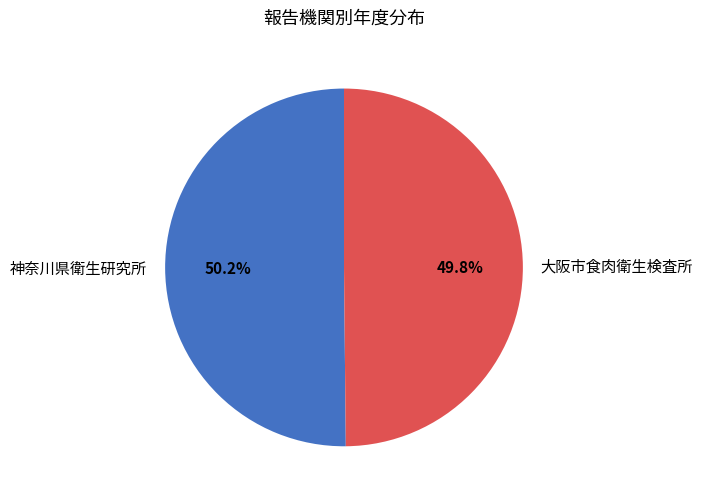

True or false: 神奈川県衛生研究所 accounts for 38% of the total.

False